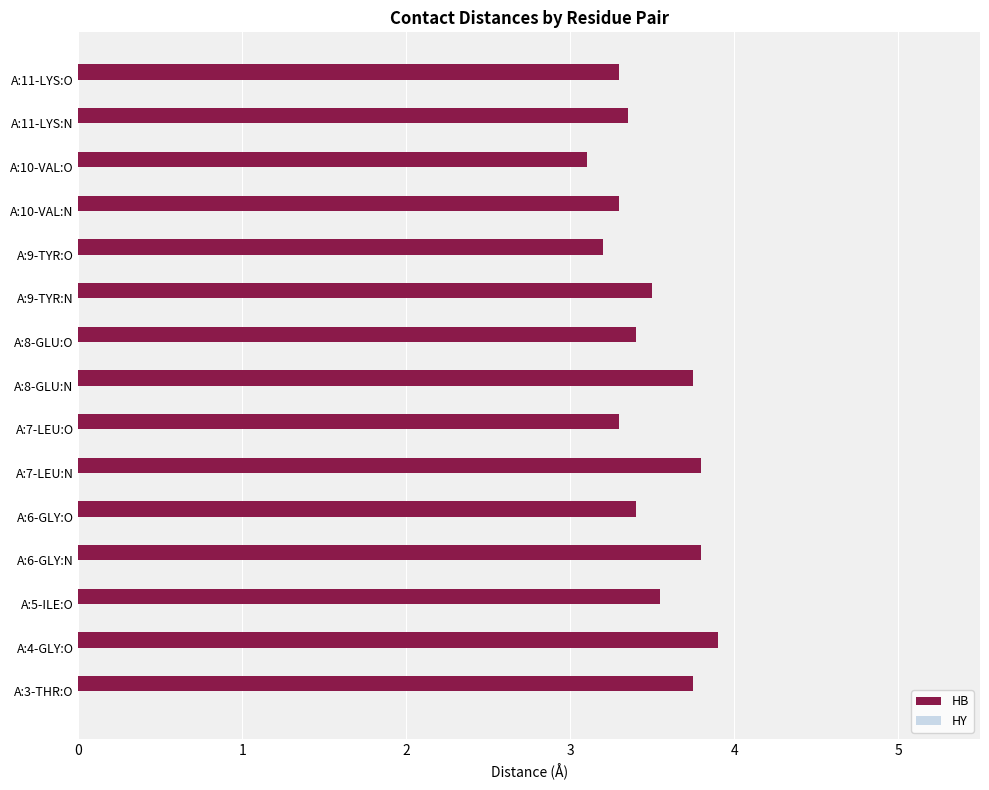

What is the minimum value shown in the chart?

3.1